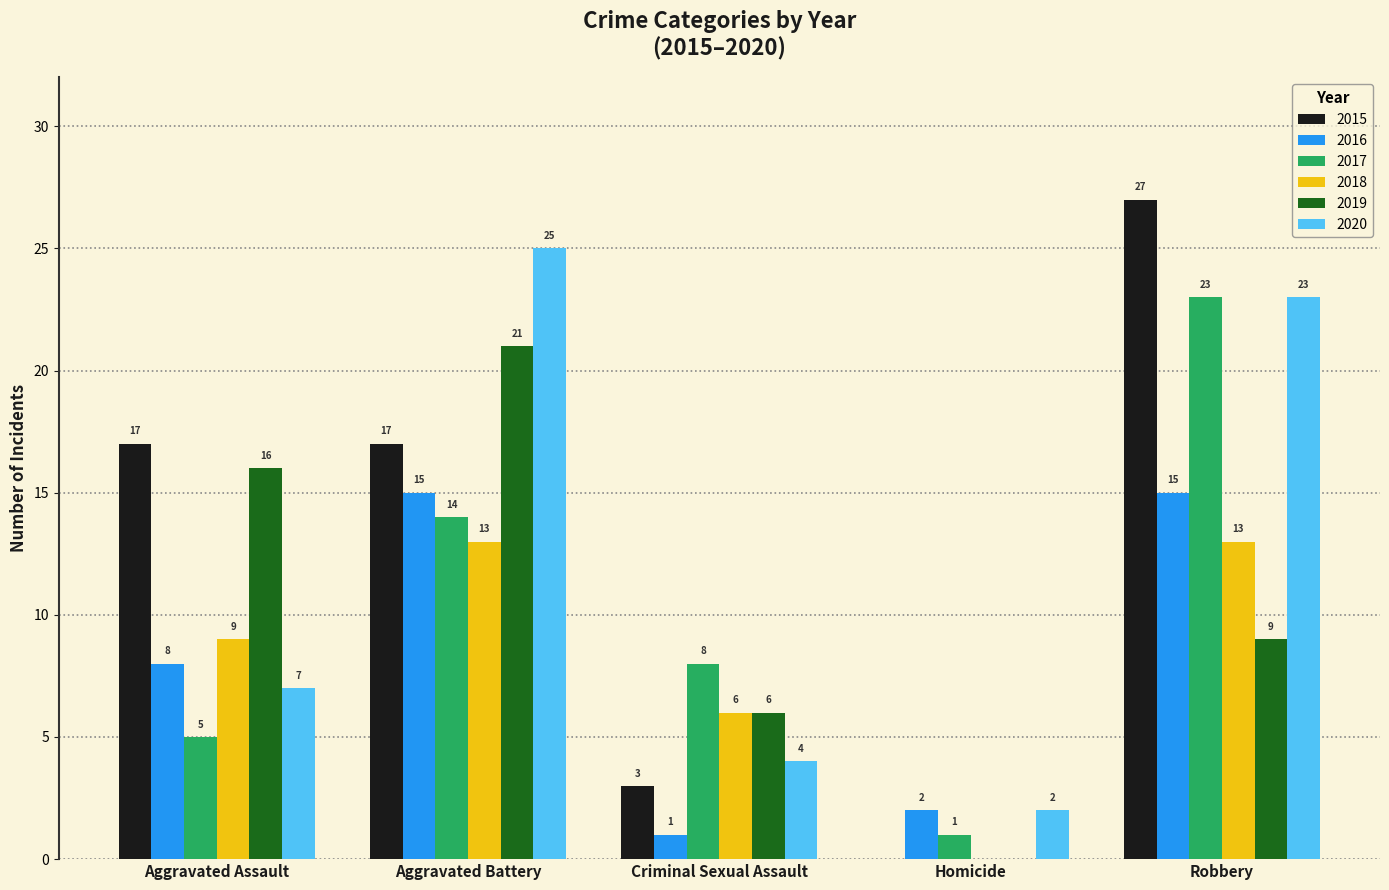

What are all the series names shown in the legend?

2015, 2016, 2017, 2018, 2019, 2020